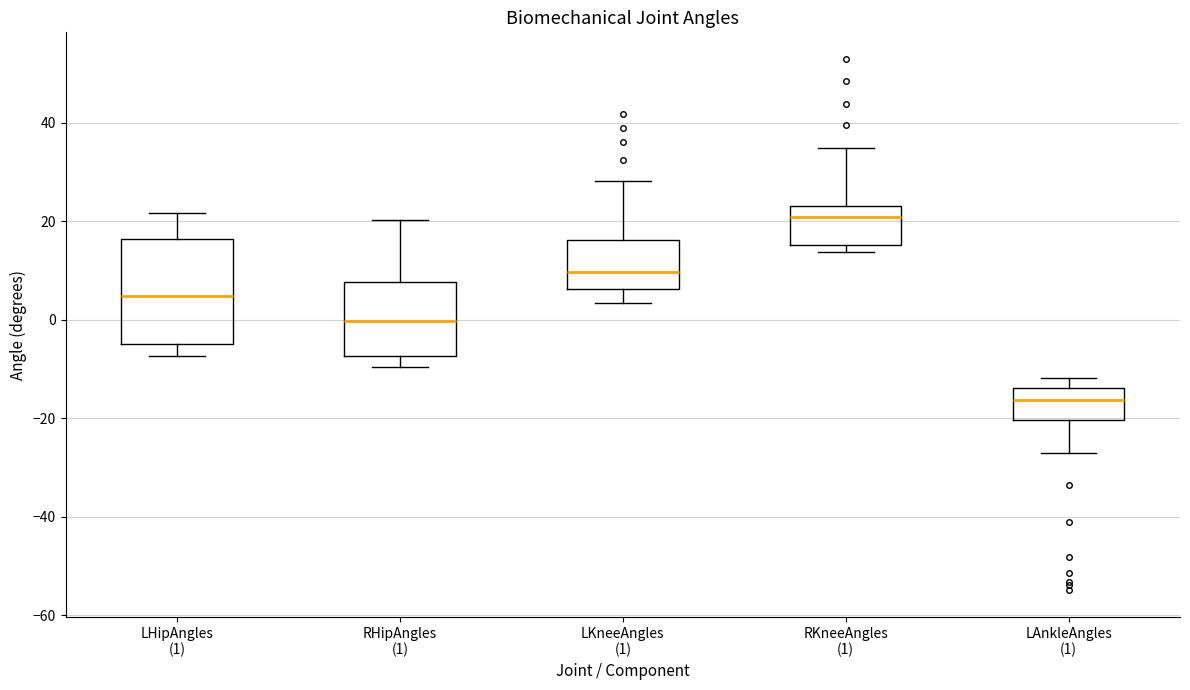

Which box has the lowest median line?

LAnkleAngles (1)